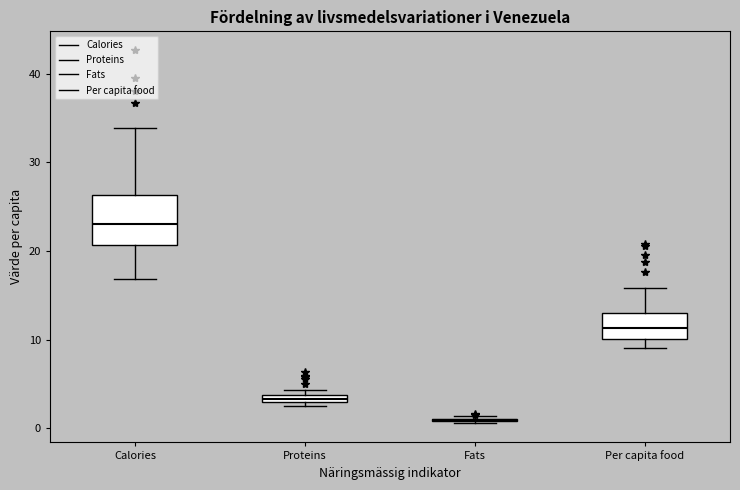

Where is the upper edge of the box for Proteins on the y-axis? The values are not printed on the chart, so give them approximately, as read against the axis.

4